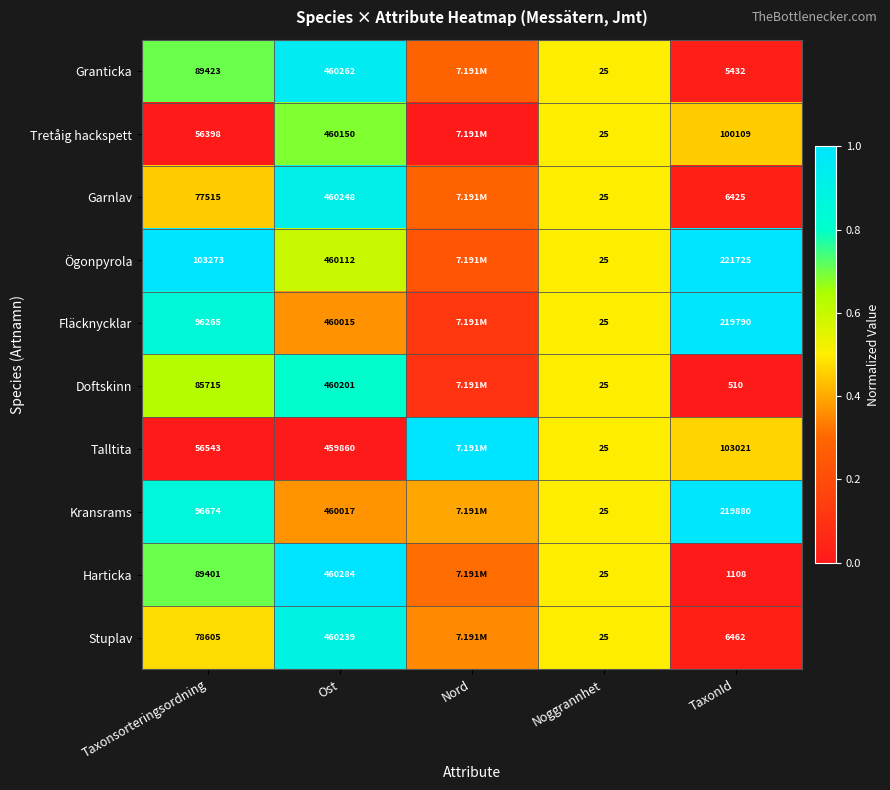

Is the value of Kransrams at Ost greater than the value of Granticka at TaxonId?

Yes